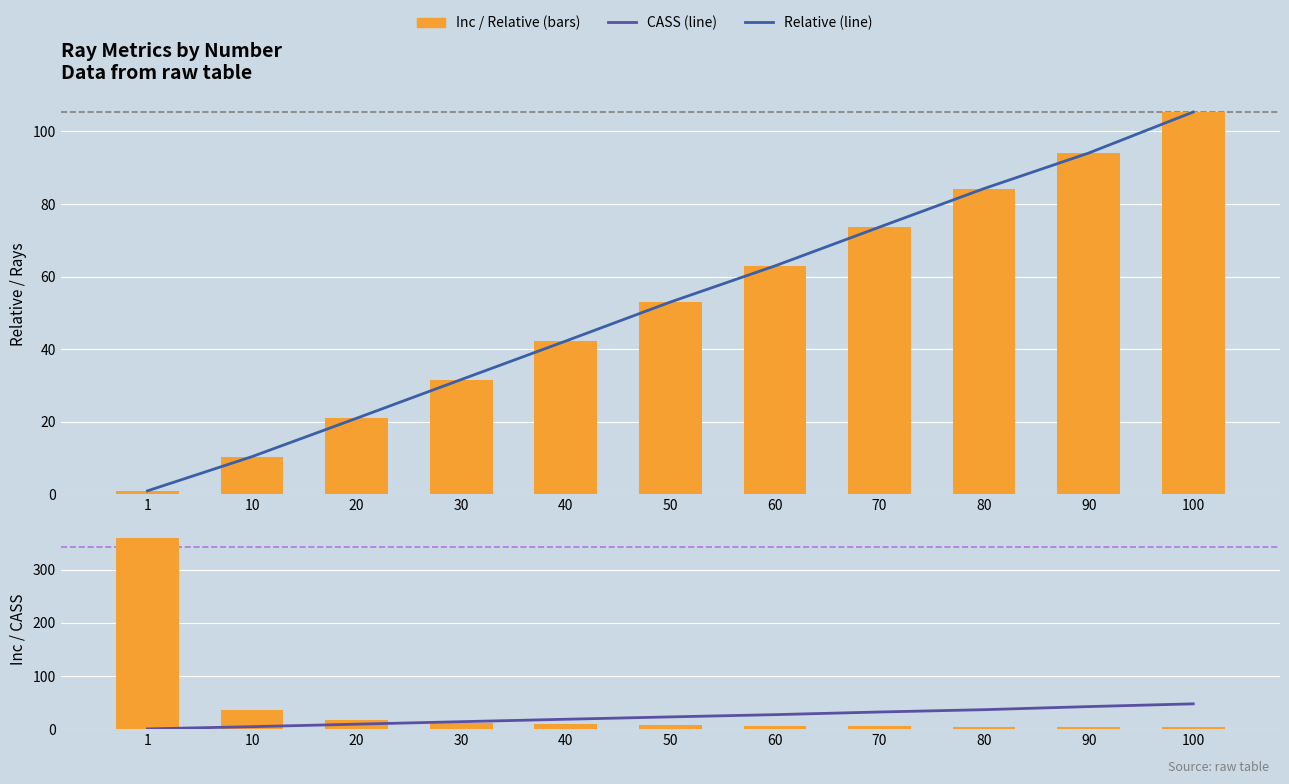

What is the difference between the highest and lowest values at 90?

90.0